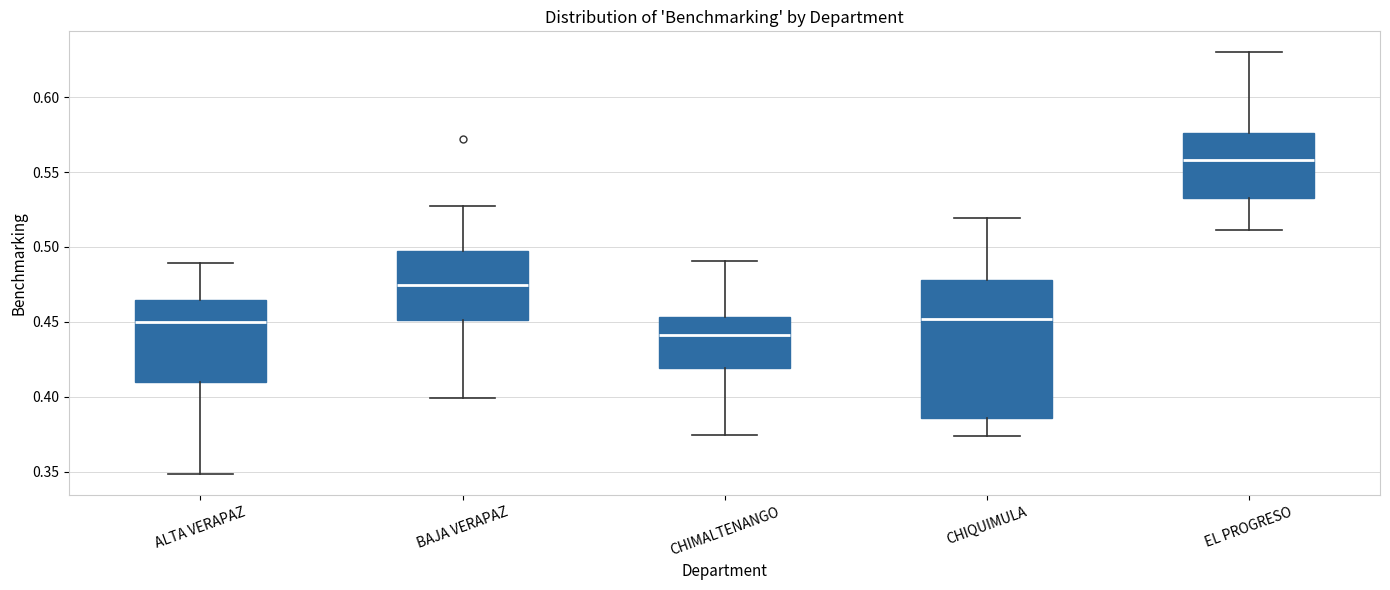

Comparing the boxes themselves (not the whiskers), which one is the tallest?

CHIQUIMULA